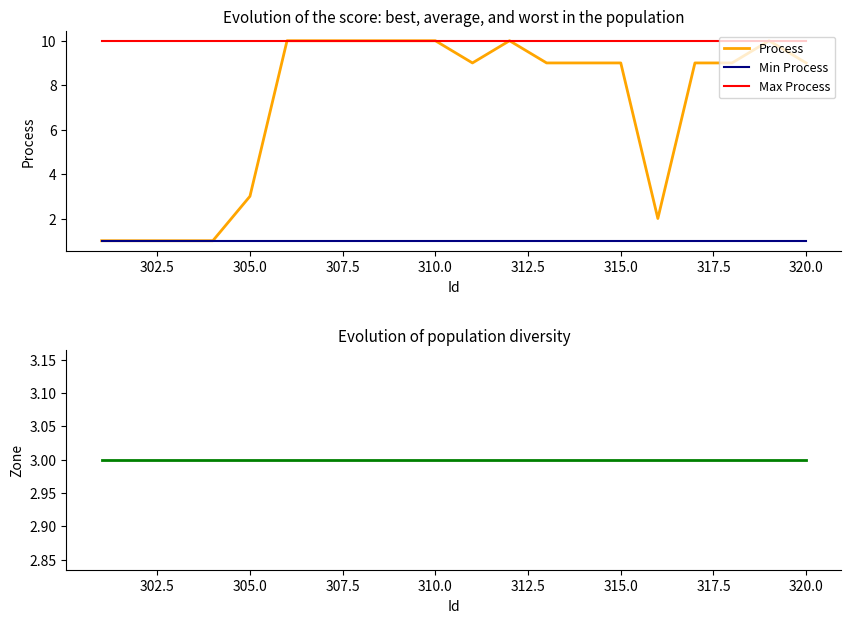

What is the maximum value for Process?

10